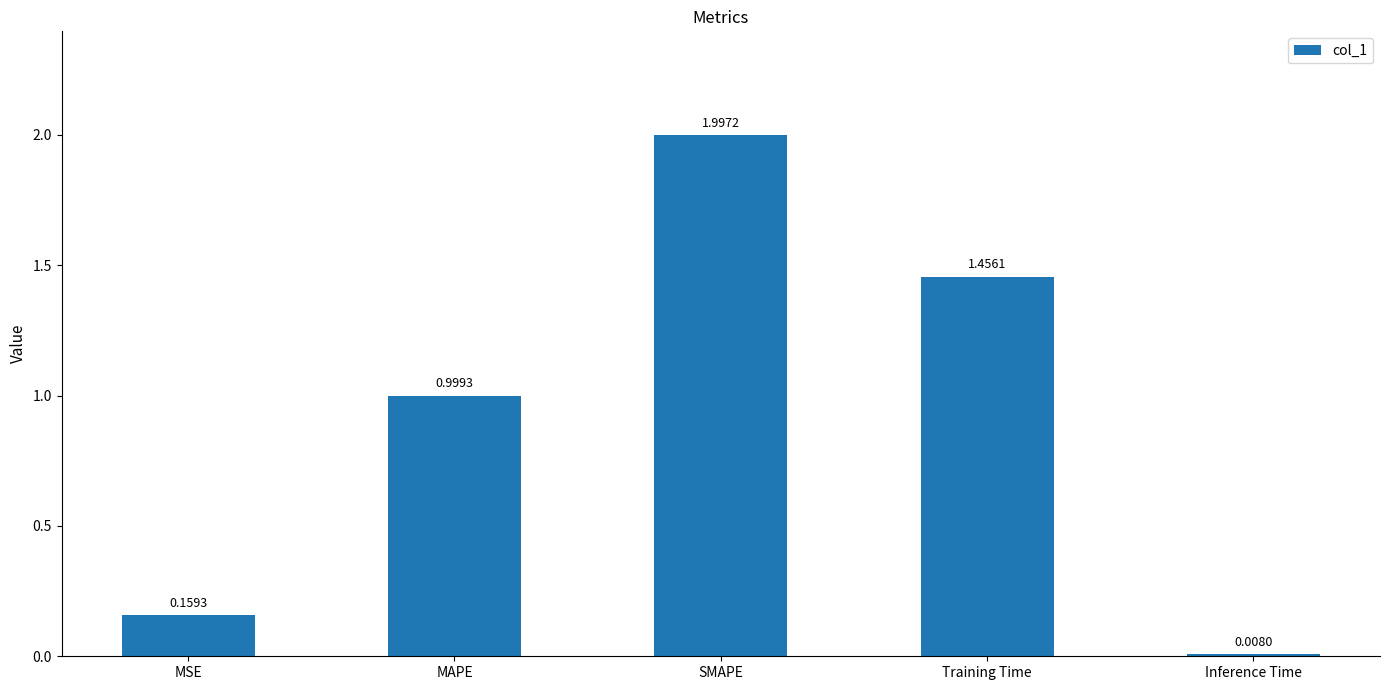

What is the difference between the maximum and minimum values?

2.0